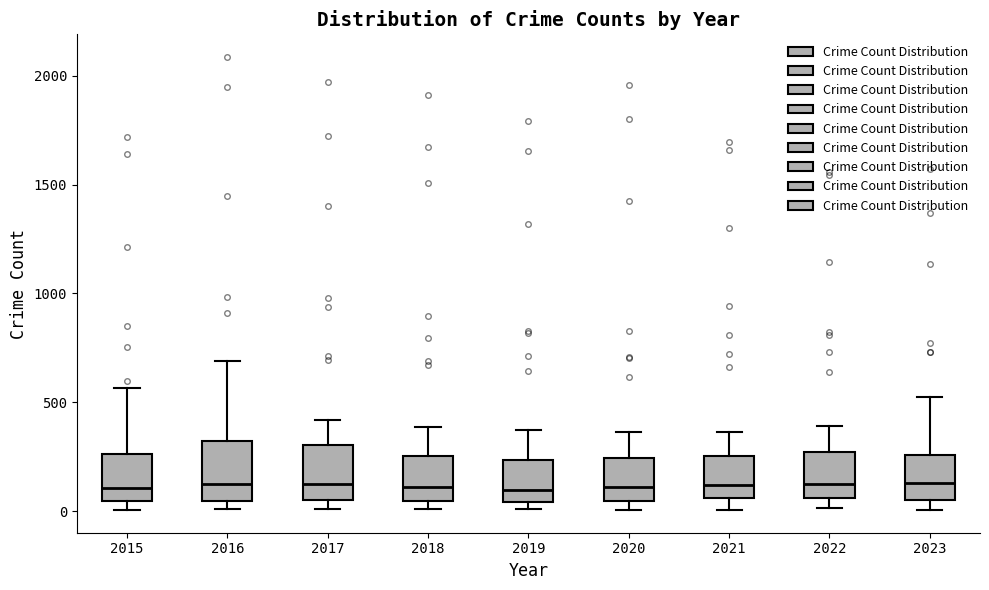

Reading left to right, read every box against the y-axis: the position of its median line, the range the box covers, and the ends of its whiskers. The values are not printed on the chart, so give them approximately, as read against the axis.

2015: median 100, box 50 to 250, whiskers 0 to 550
2016: median 150, box 50 to 300, whiskers 0 to 700
2017: median 100, box 50 to 300, whiskers 0 to 400
2018: median 100, box 50 to 250, whiskers 0 to 400
2019: median 100, box 50 to 250, whiskers 0 to 400
2020: median 100, box 50 to 250, whiskers 0 to 350
2021: median 100, box 50 to 250, whiskers 0 to 350
2022: median 100, box 50 to 250, whiskers 0 to 400
2023: median 150, box 50 to 250, whiskers 0 to 500